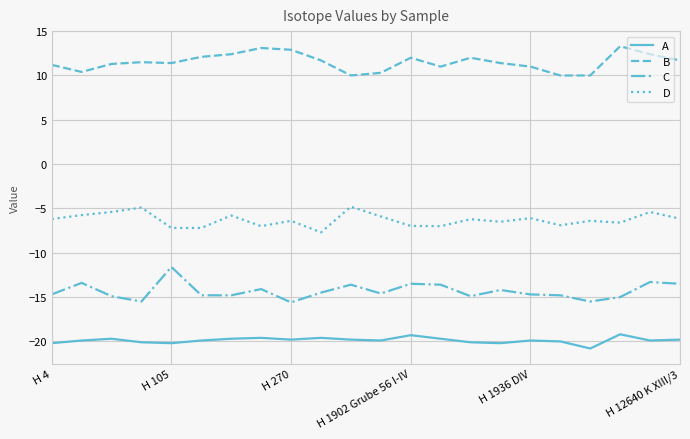

What is the difference between the maximum and minimum values in the D series?

2.9